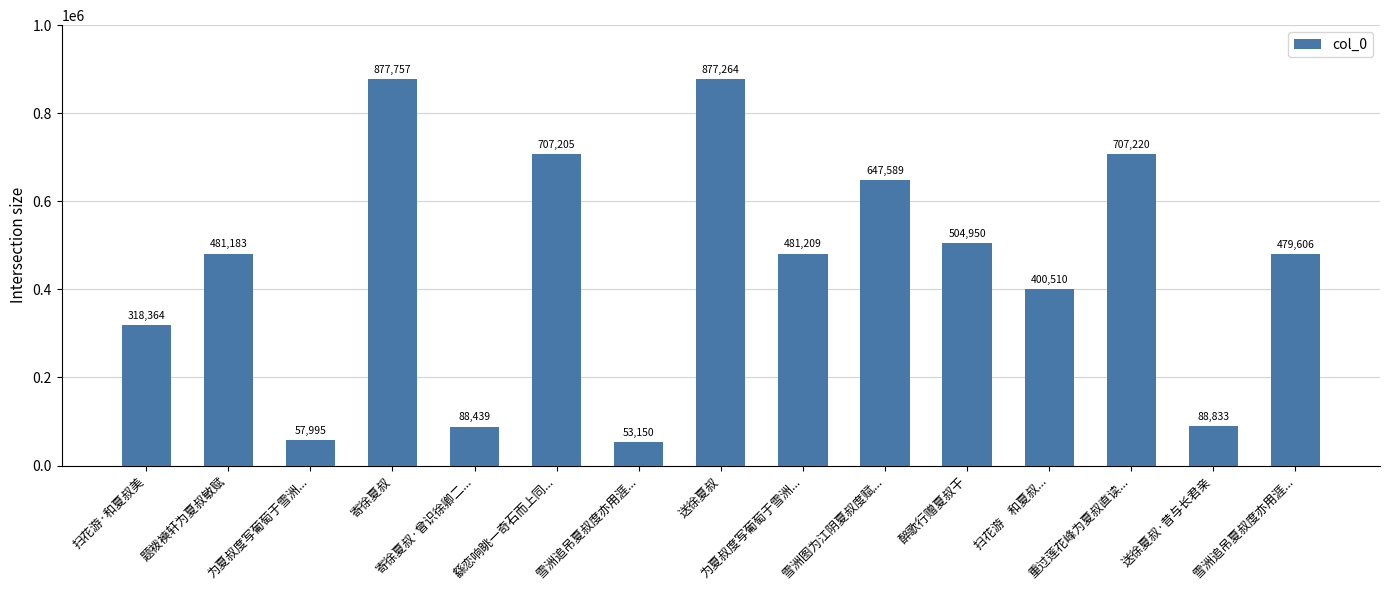

How many categories are shown in the chart?

15